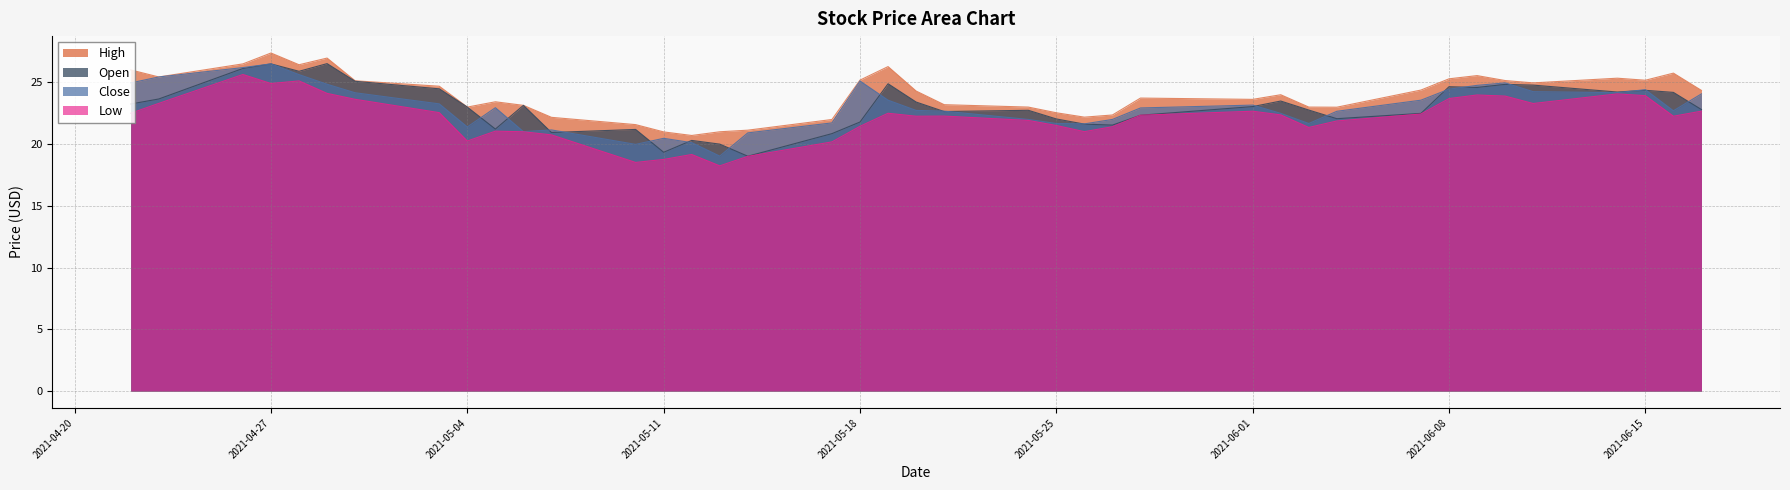

List the series in order of their peak value, lowest first.

Low, Close, Open, High